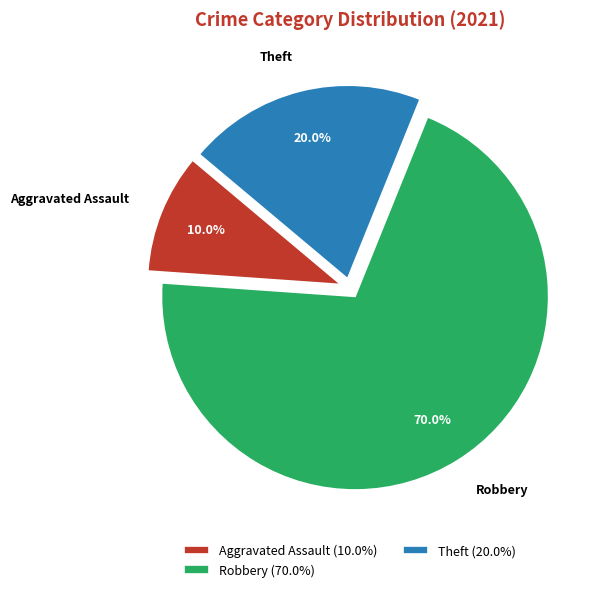

What percentage is NOT represented by Theft?

80.0%